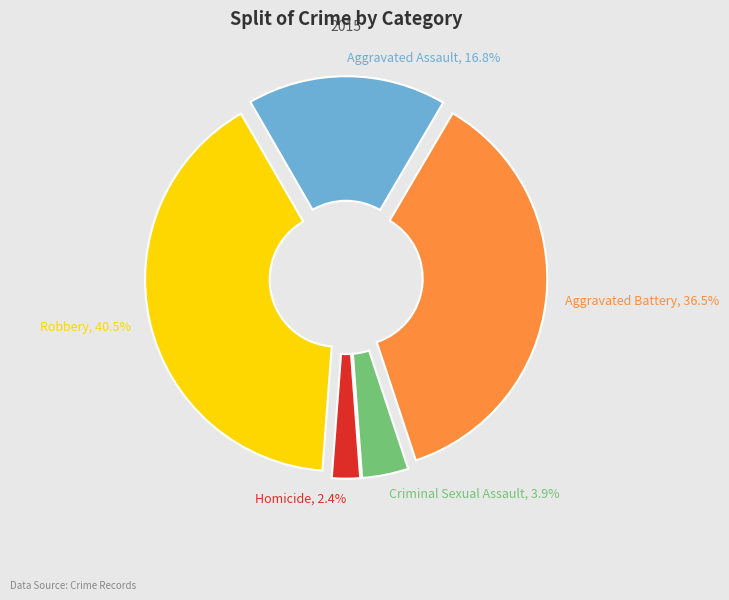

Rank the categories by value from lowest to highest.

Homicide, Criminal Sexual Assault, Aggravated Assault, Aggravated Battery, Robbery